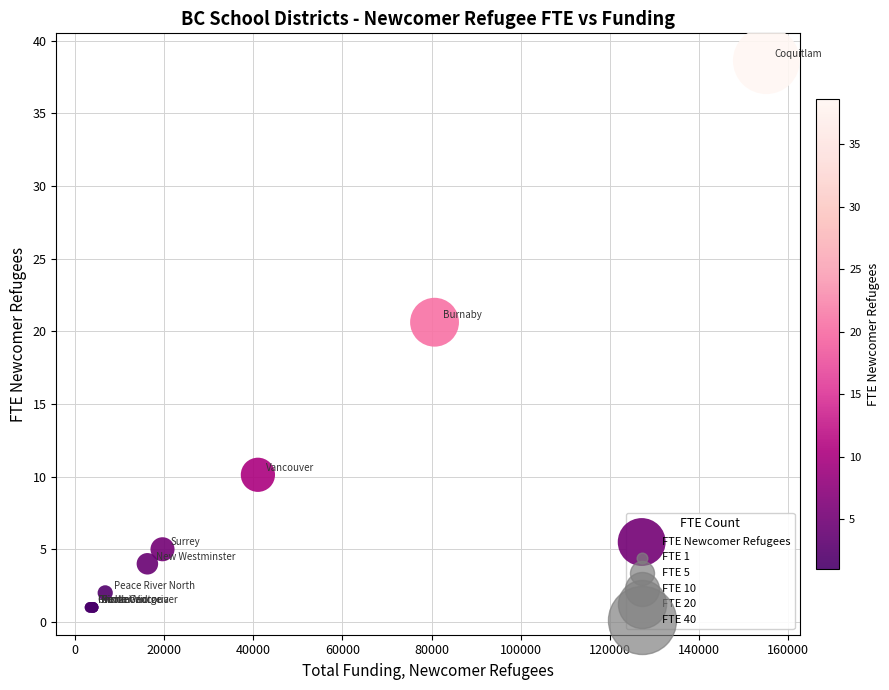

What Y value in the scatter plot is closest to 19?

20.6